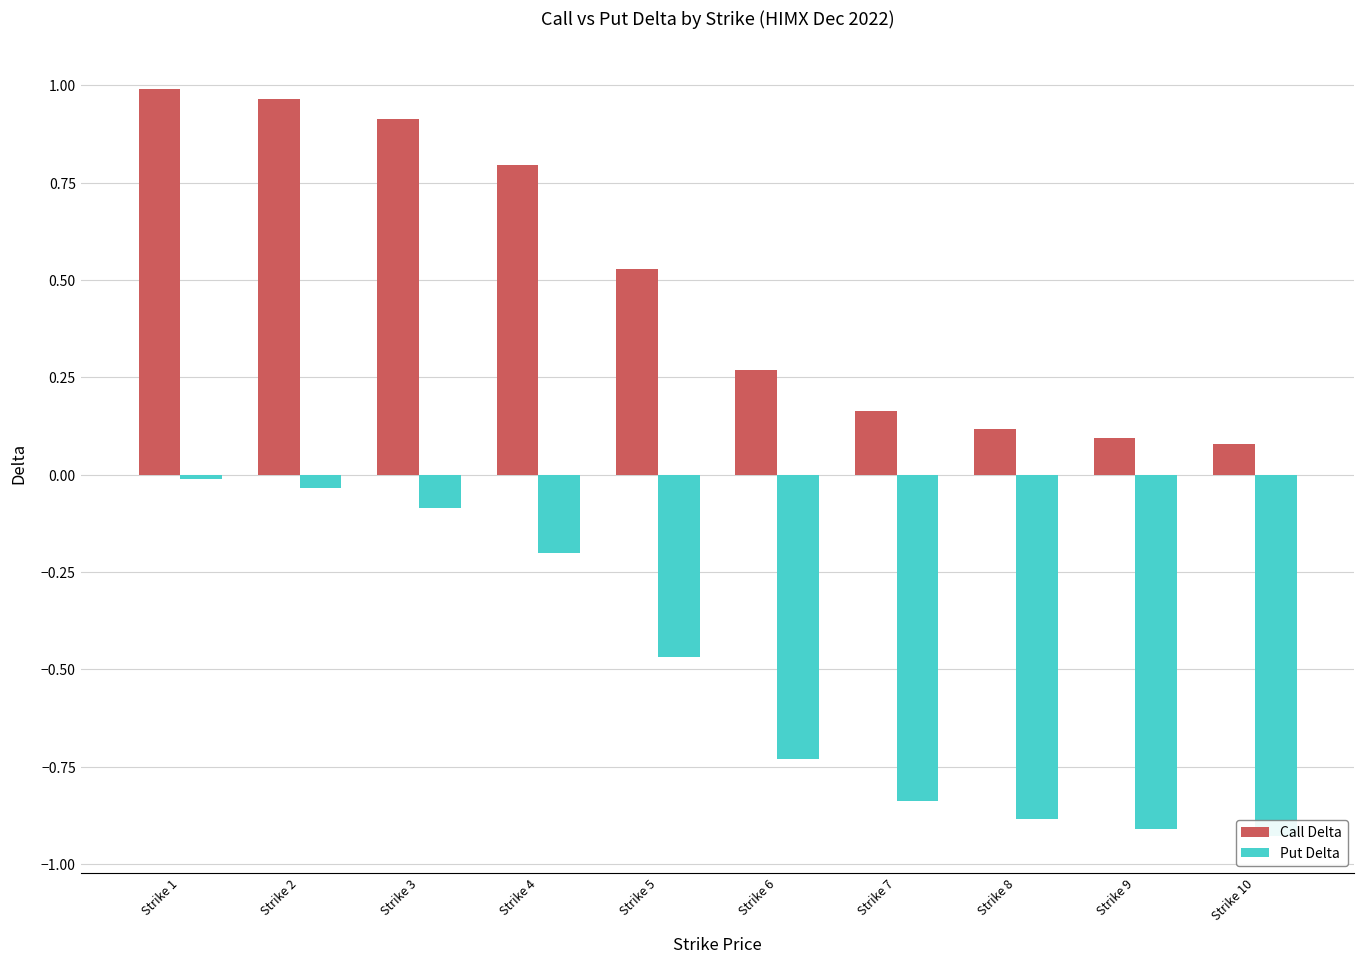

What is the total value across all series at Strike 7?

-0.7